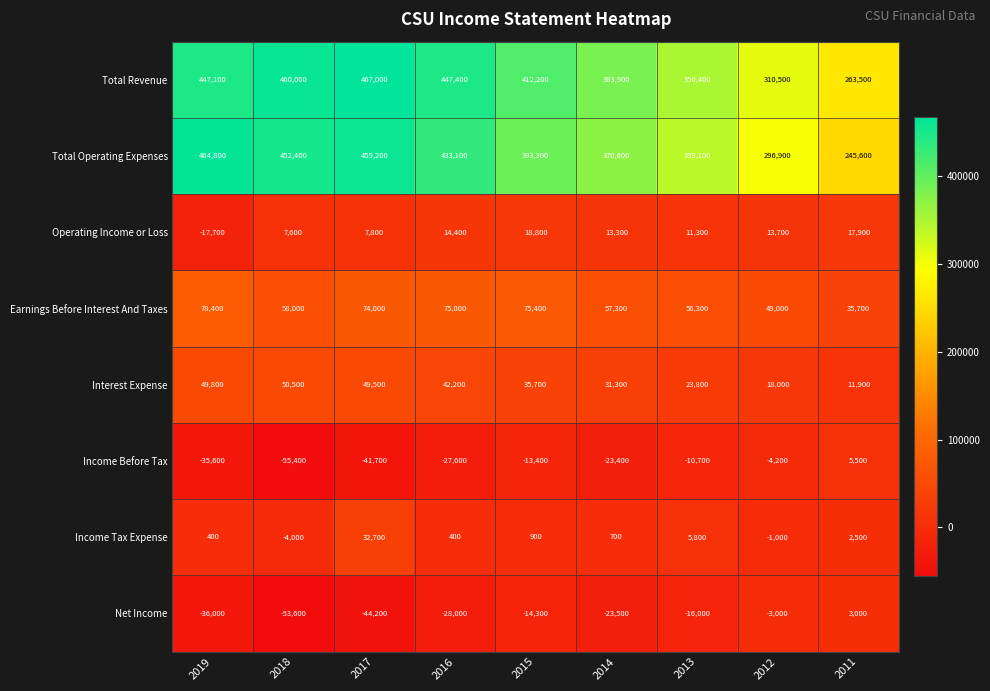

Where does the Income Before Tax series first go above -23400?

2015